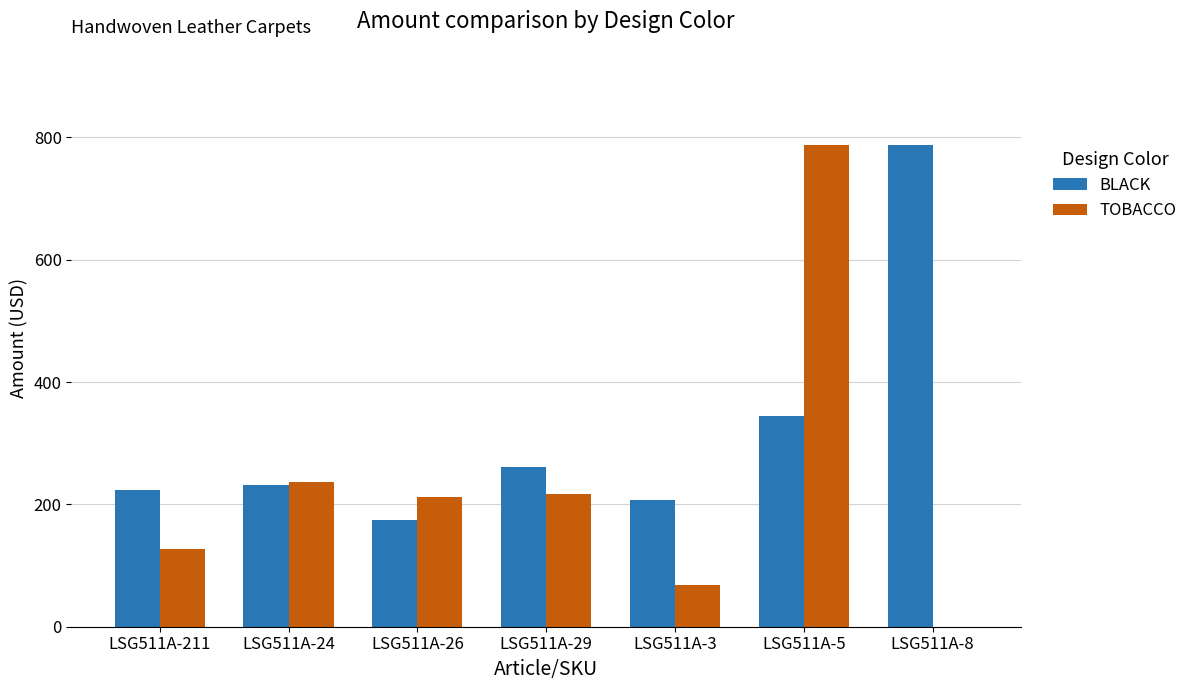

Is it true that BLACK equals 373.8 at LSG511A-24?

False